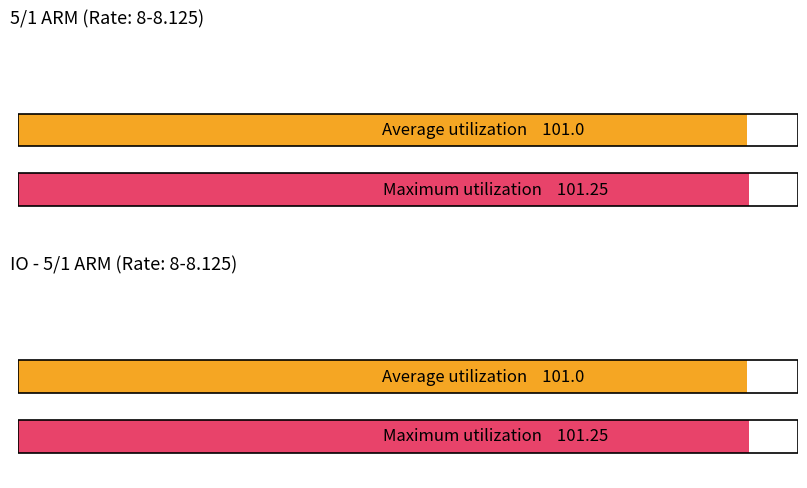

What are all the series names shown in the legend?

Average utilization, Maximum utilization